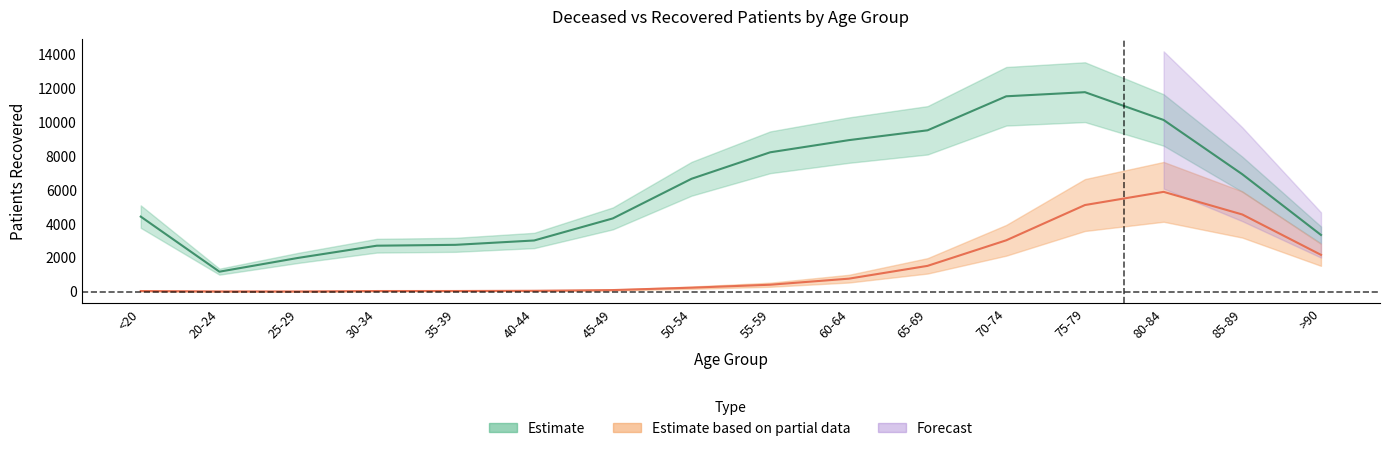

At 40-44, list the series in order from smallest to largest.

patients_deceased, patients_recovered